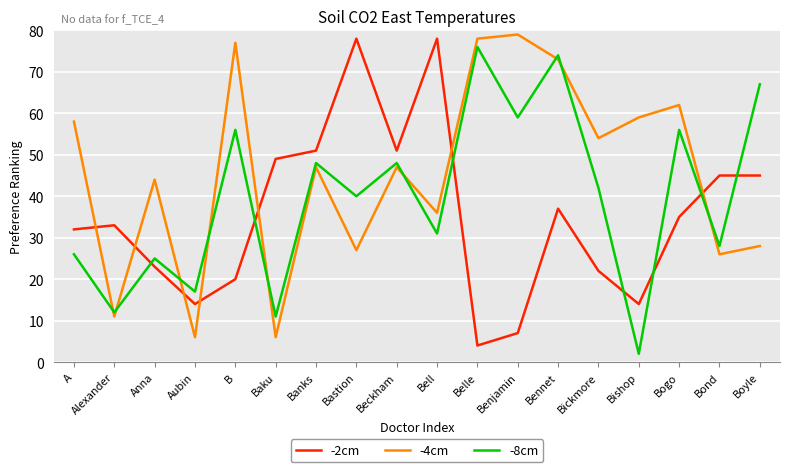

Reading left to right, extract all data points from this chart.

-2cm: 32	33	23	14	20	49	51	78	51	78	4	7	37	22	14	35	45	45
-4cm: 58	11	44	6	77	6	47	27	47	36	78	79	73	54	59	62	26	28
-8cm: 26	12	25	17	56	11	48	40	48	31	76	59	74	42	2	56	28	67